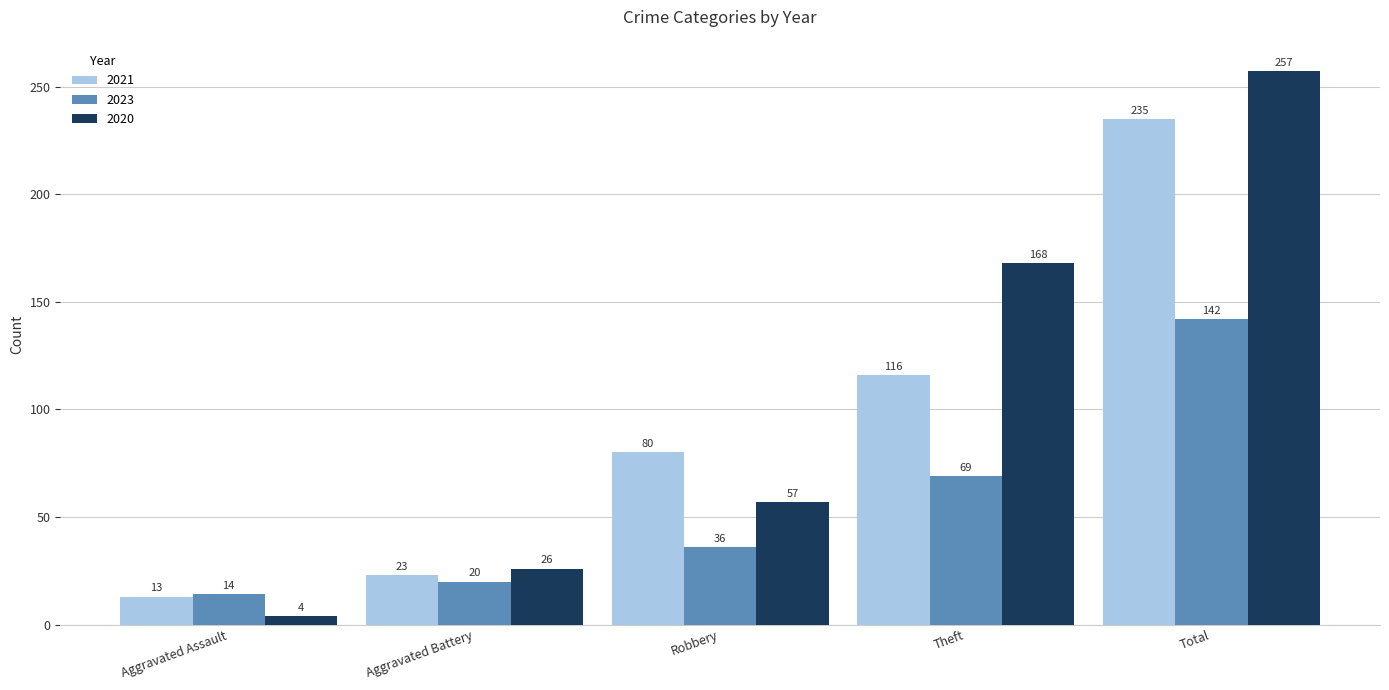

What is the spread (max minus min) of values at Robbery?

44